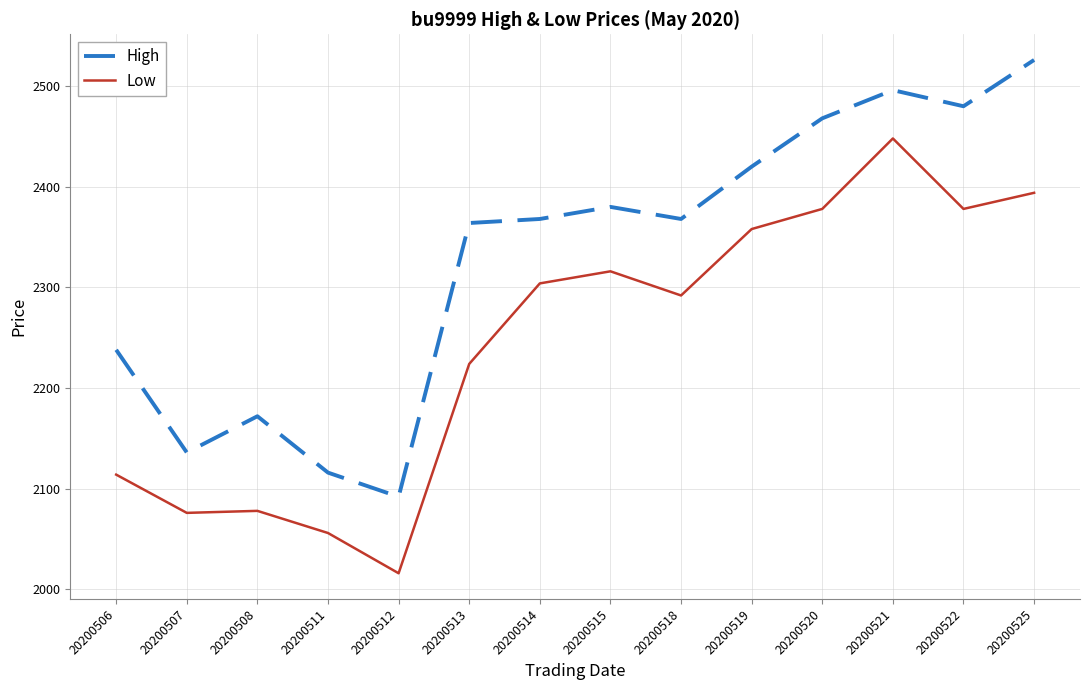

List the series in order of their overall mean, highest first.

High, Low